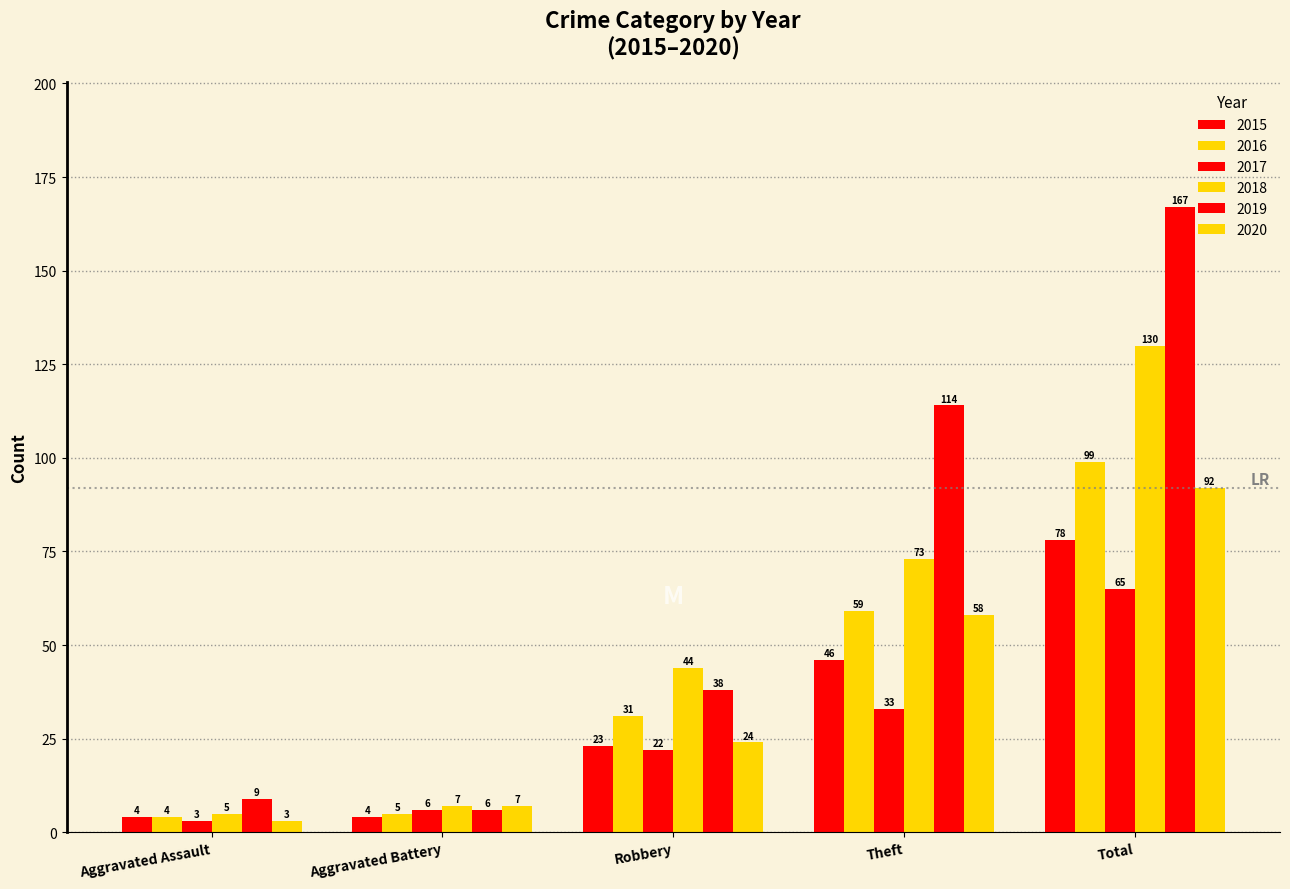

How many bars are there in each group?

6